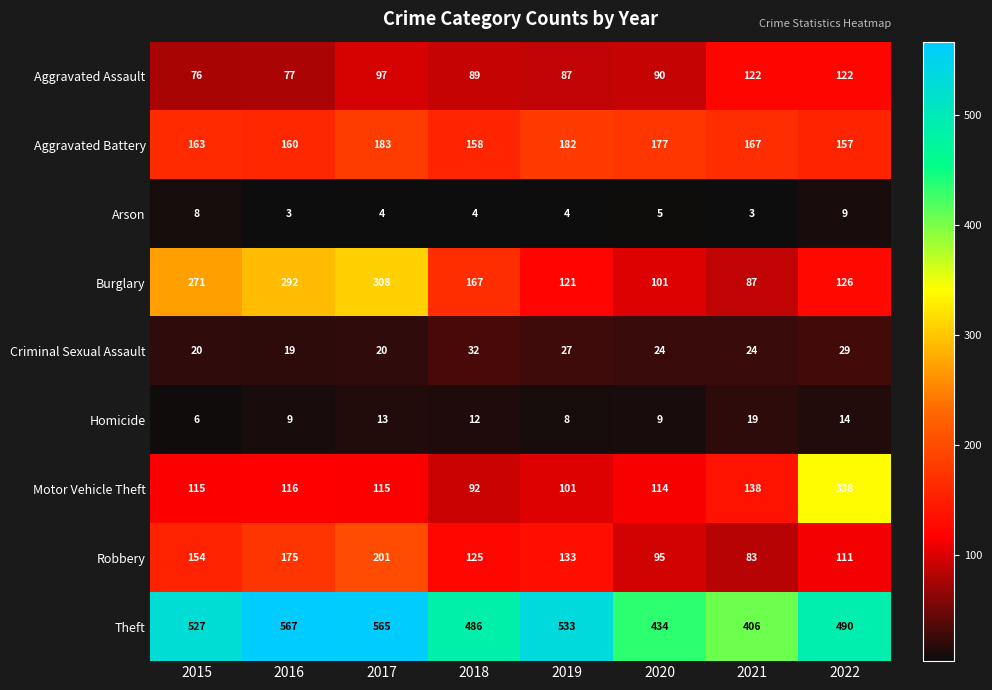

How many distinct data groups are displayed?

9